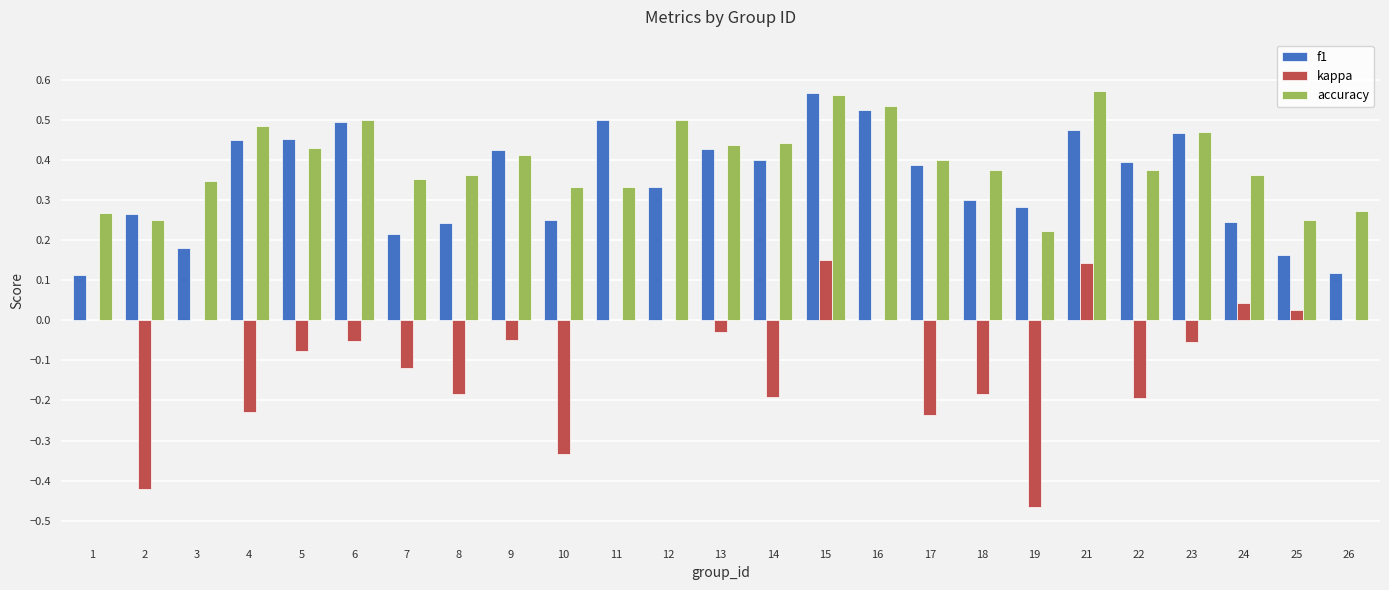

At which category is the sum across all series the highest?

15